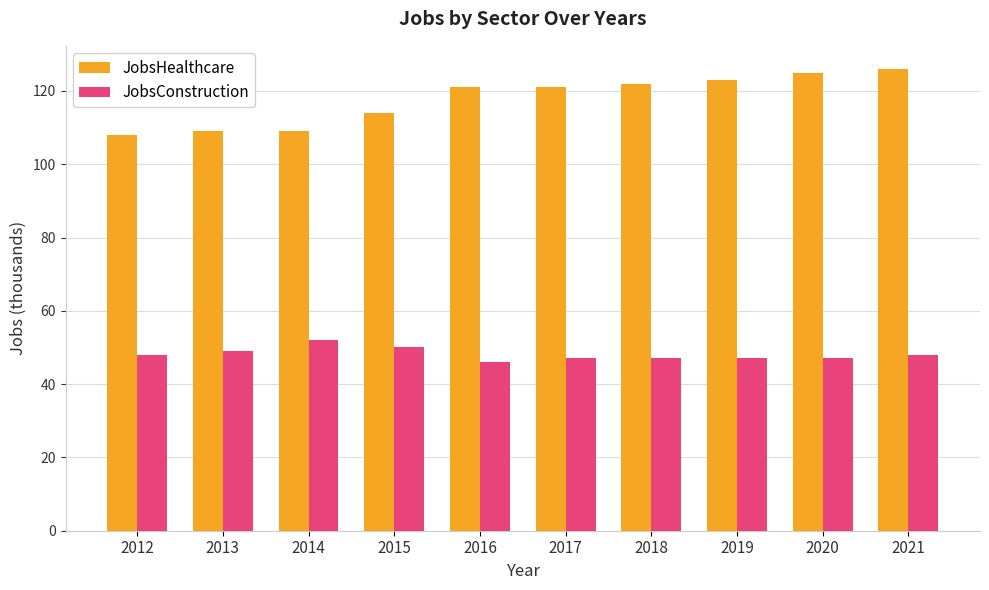

What is the value of the JobsHealthcare bar at the 8th from the left?

123